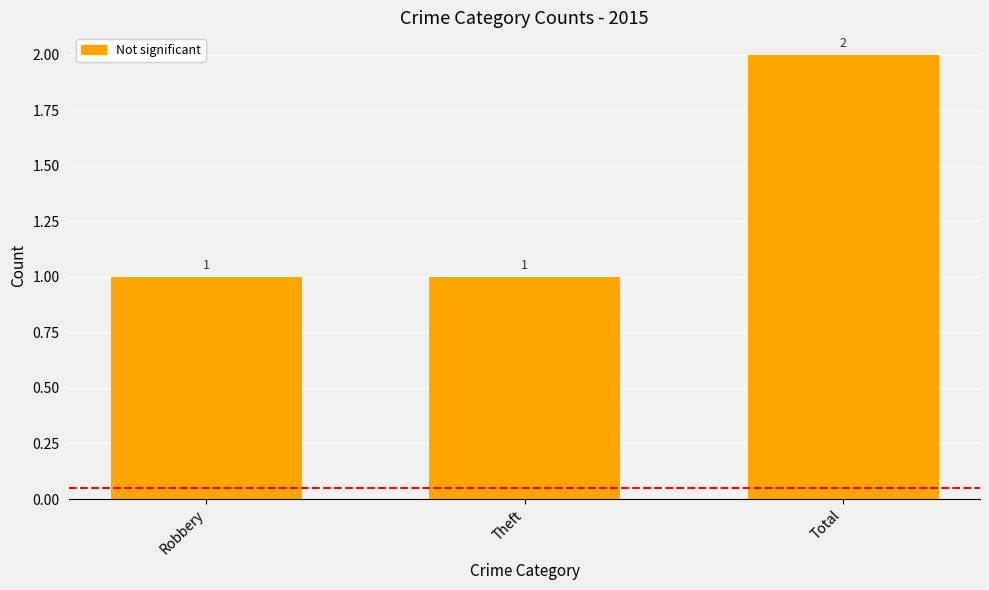

What is the change in value from Robbery to Total?

+1